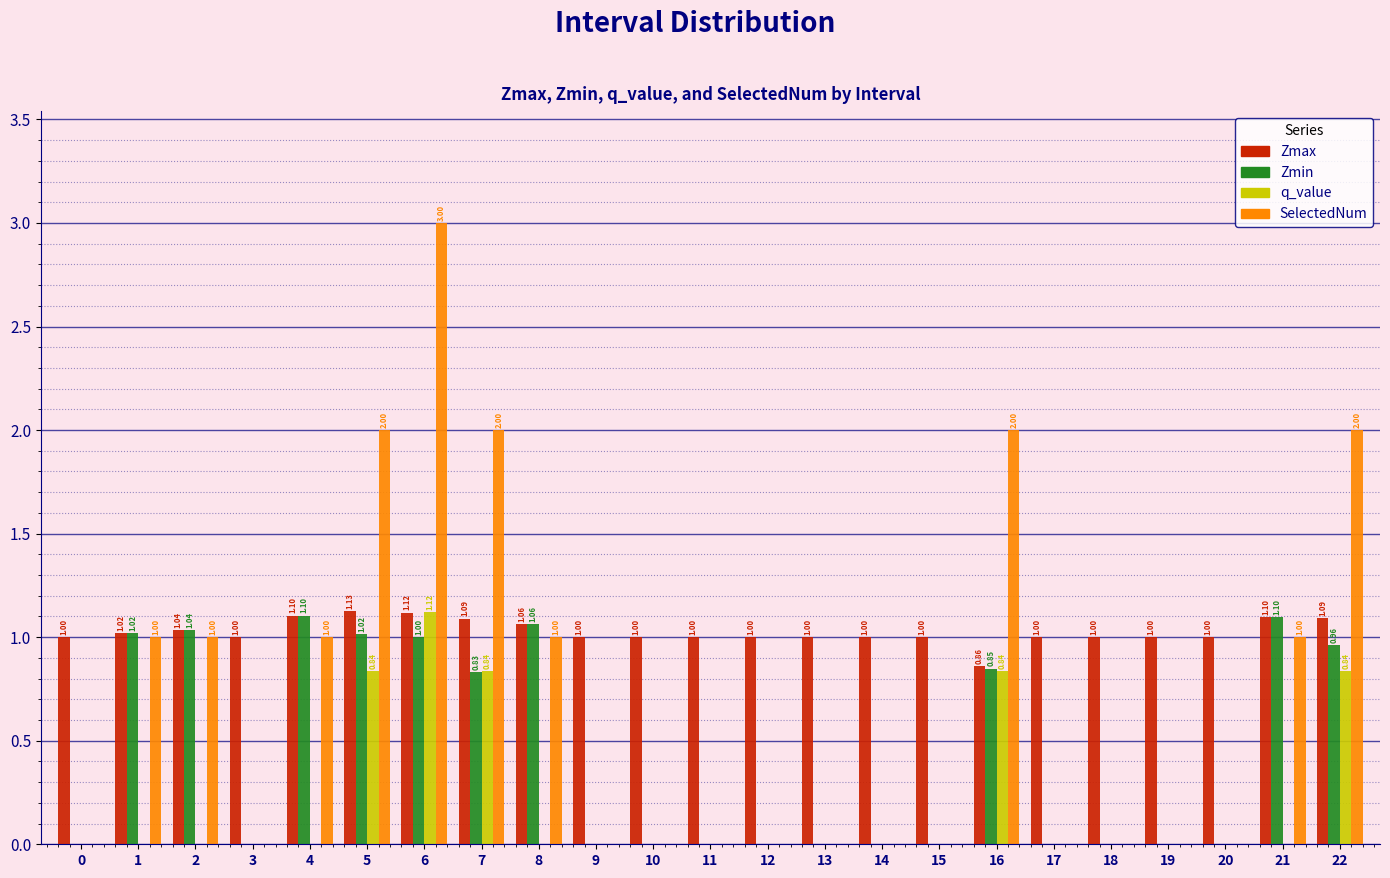

Is the value of Zmax at 12 greater than the value of SelectedNum at 14?

Yes